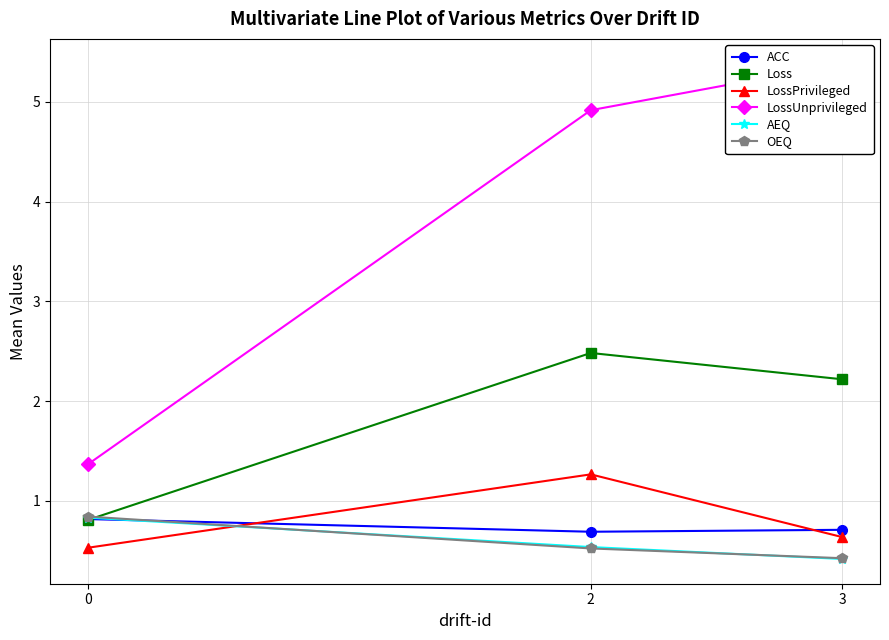

At which label does Loss first exceed 2?

2